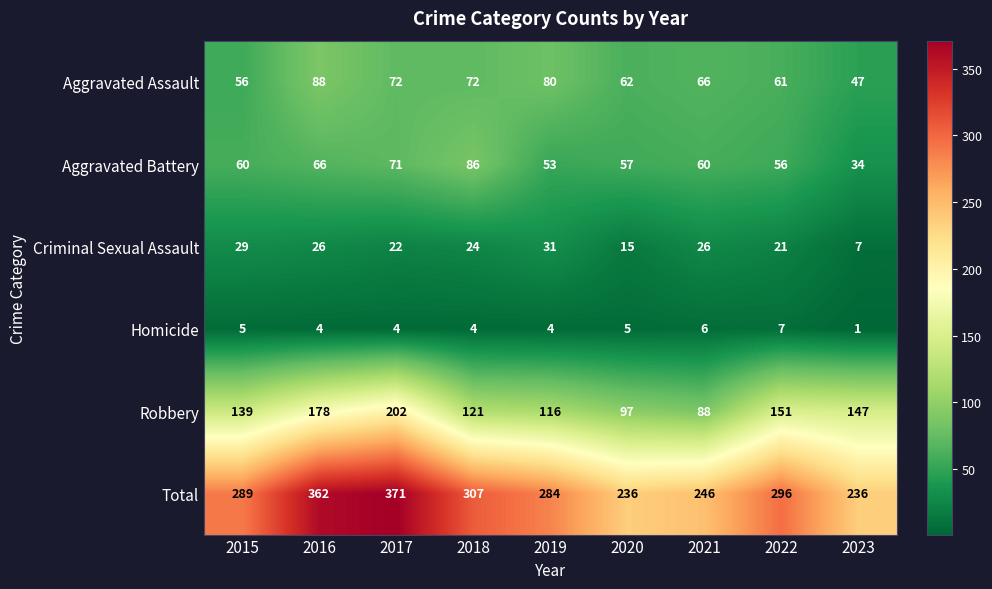

The value of Homicide at 2022 is 12. True or false?

False